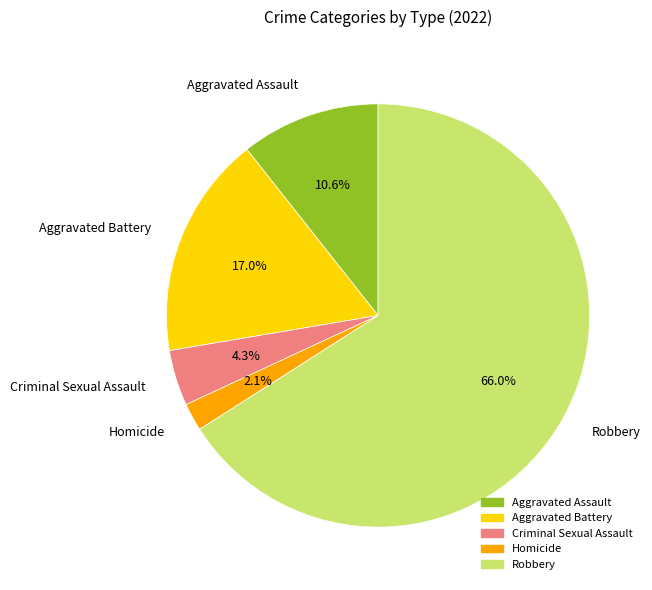

Which slice represents more than half of the pie?

Robbery